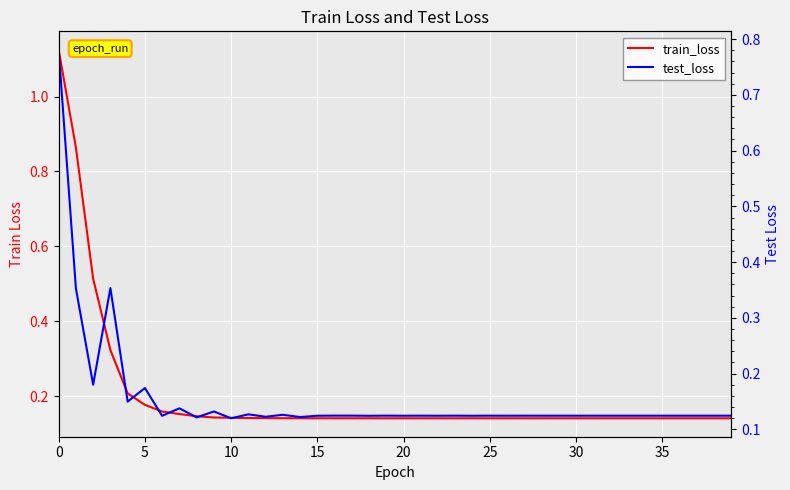

What is the difference between the maximum and second lowest values in the test_loss series?

0.7